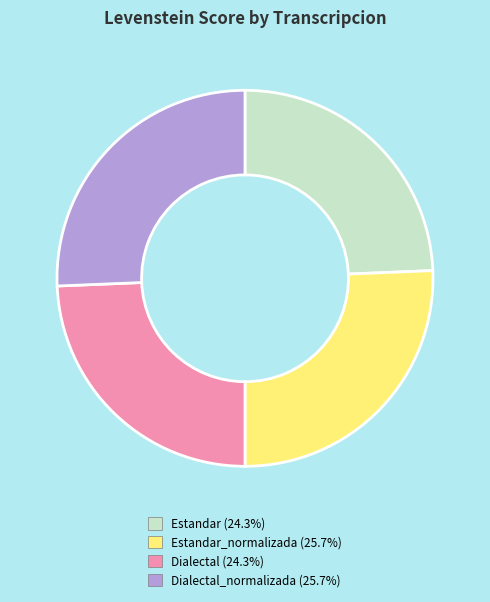

Does any single category account for the majority?

No